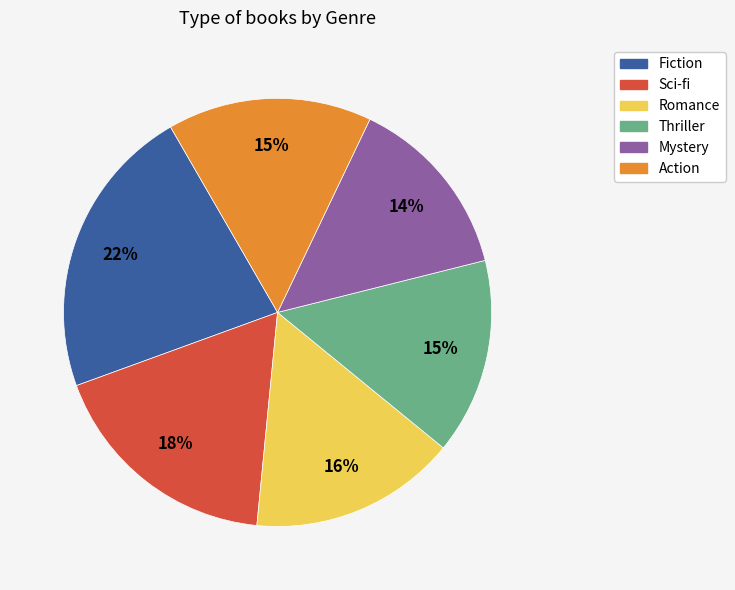

Is the sum of Mystery and Romance greater than half?

No